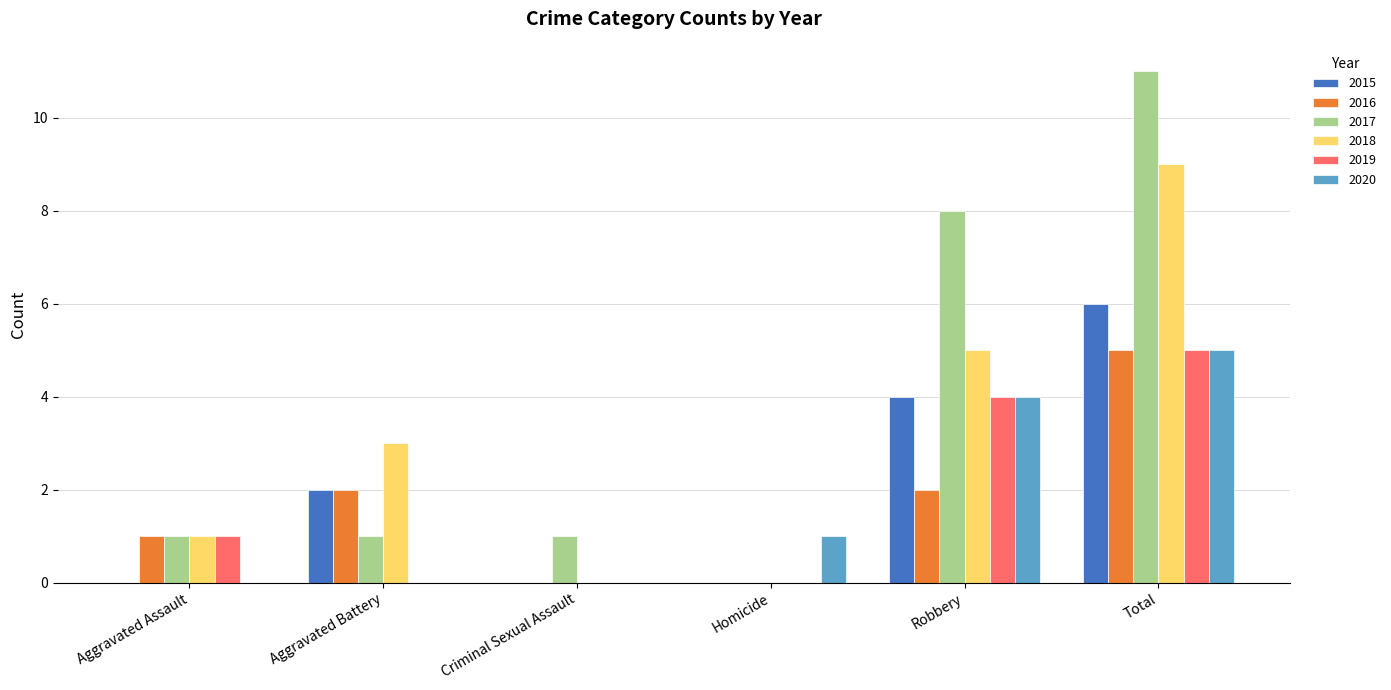

Count the 2019 values in the range 0 to 4.

5